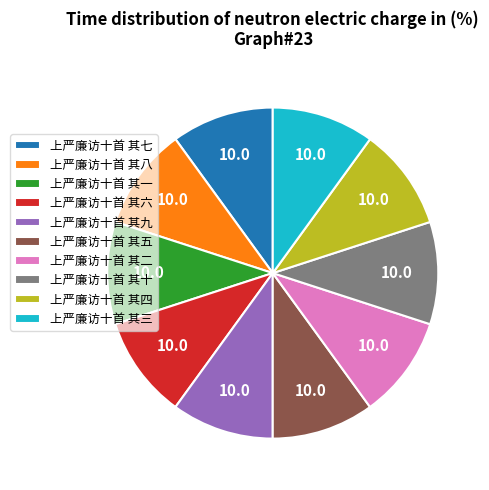

True or false: 上严廉访十首 其十 accounts for 1% of the total.

False